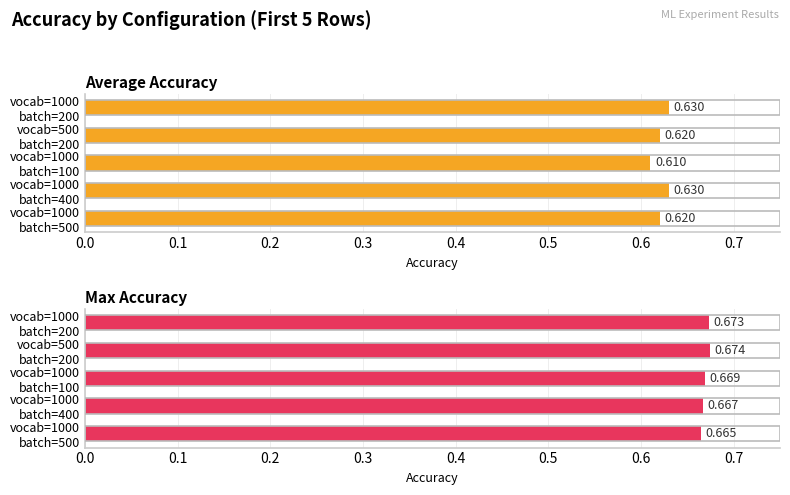

Read the Average Accuracy value at vocab=1000 batch=200.

0.6